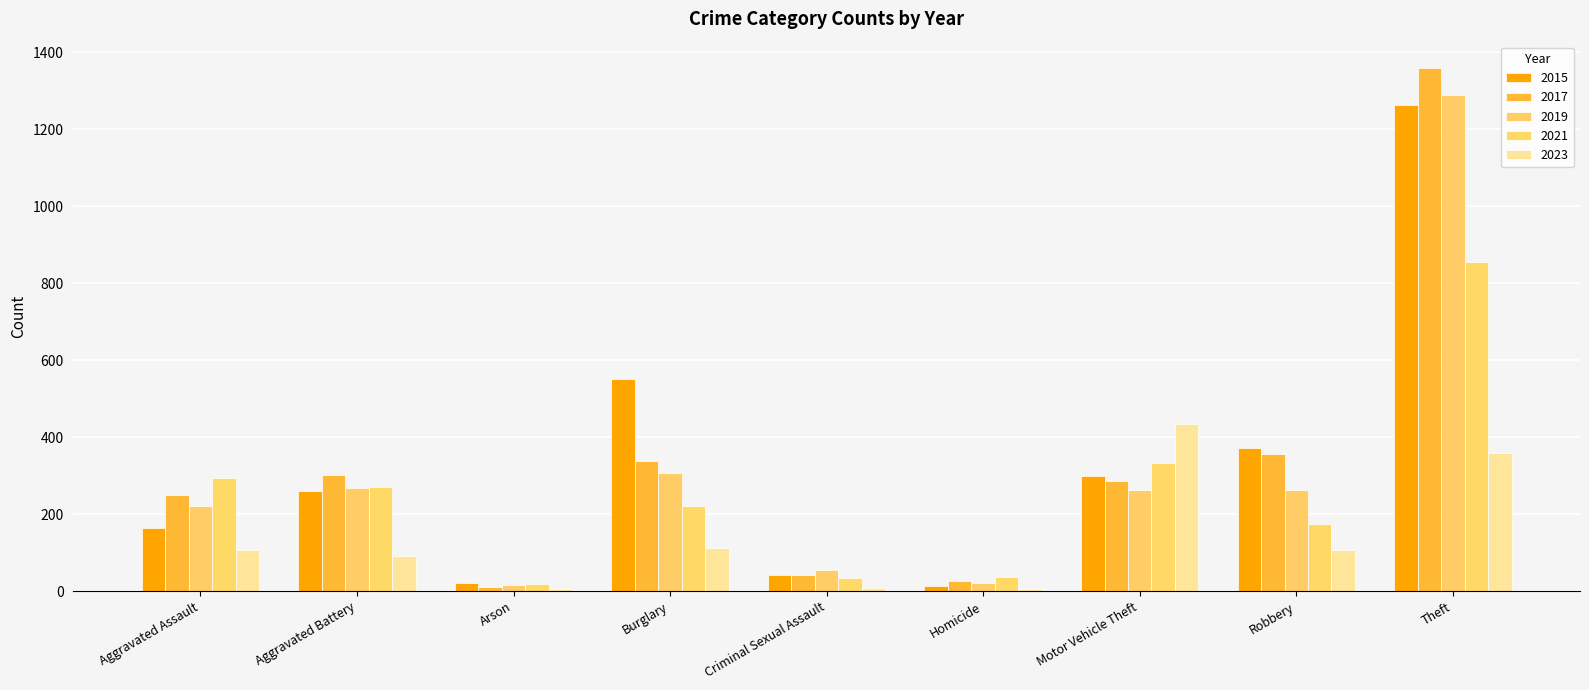

Which category has the lowest value in the 2021 series?

Arson